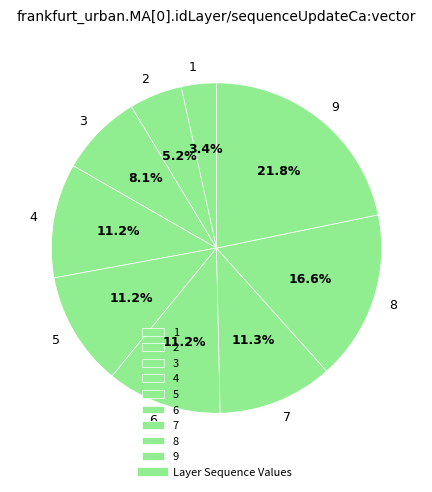

Which slice is the smallest?

1